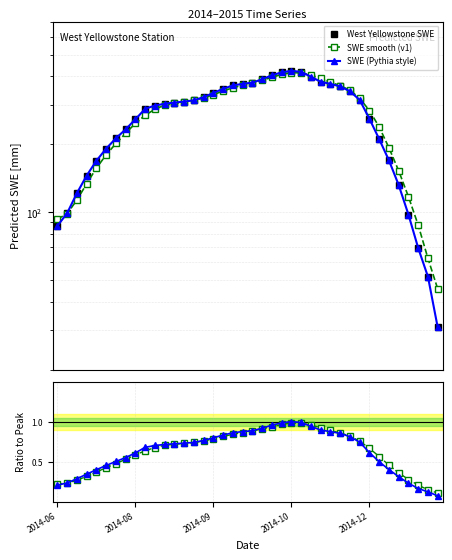

Where is SWE smooth (v1) nearest to the value 0?

39